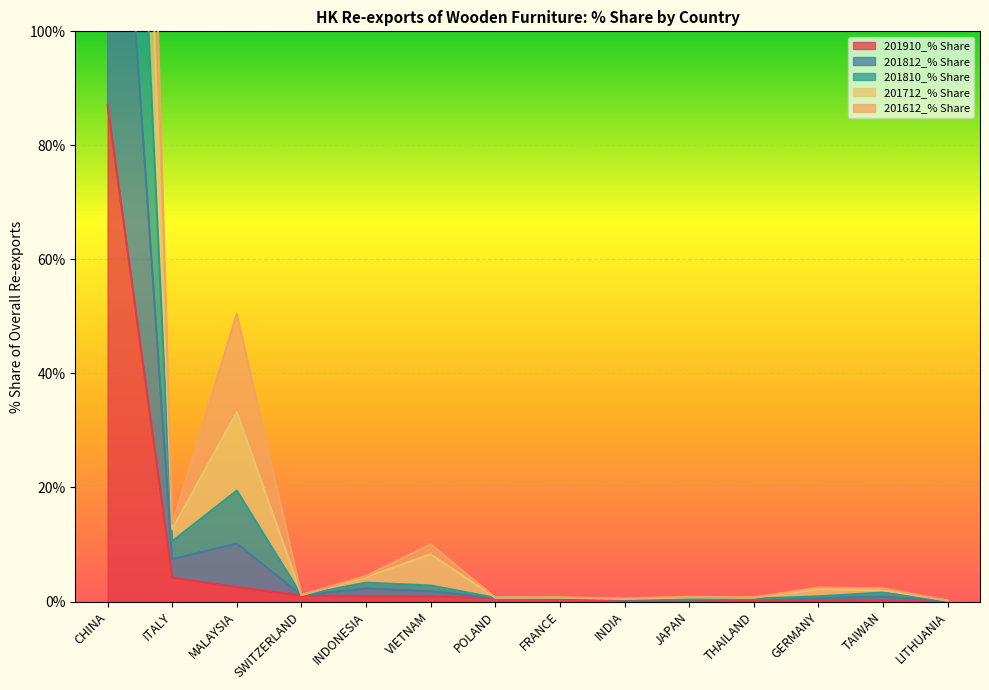

What is the highest value of the 201910_% Share series?

87.0